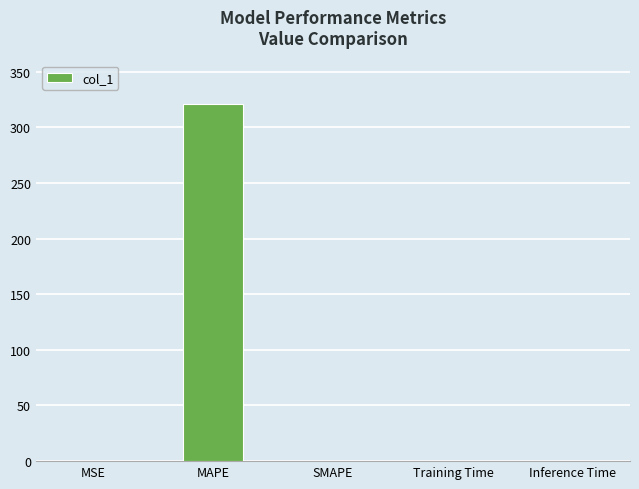

Does the chart contain stacked bars?

No